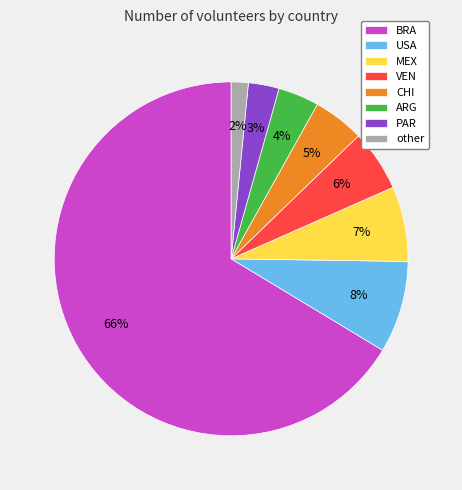

What percentage is the other slice, to the nearest percent?

2%